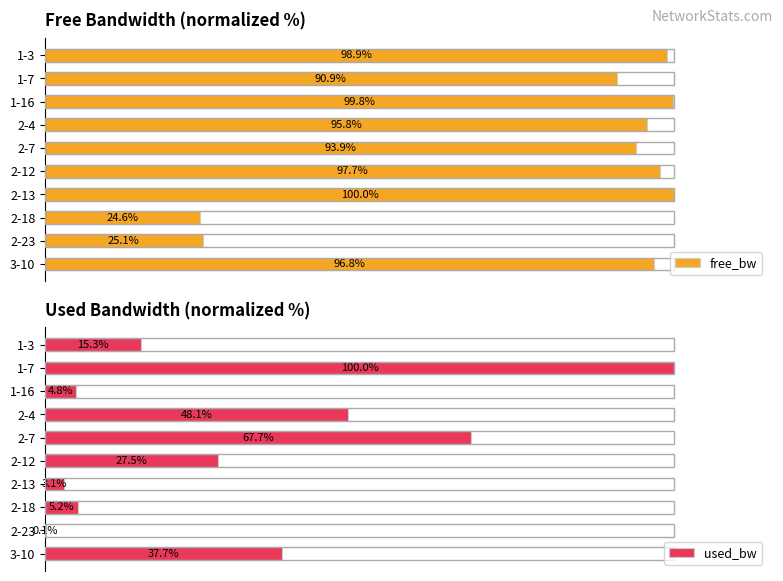

Where is free_bw nearest to the value 62?

1-7